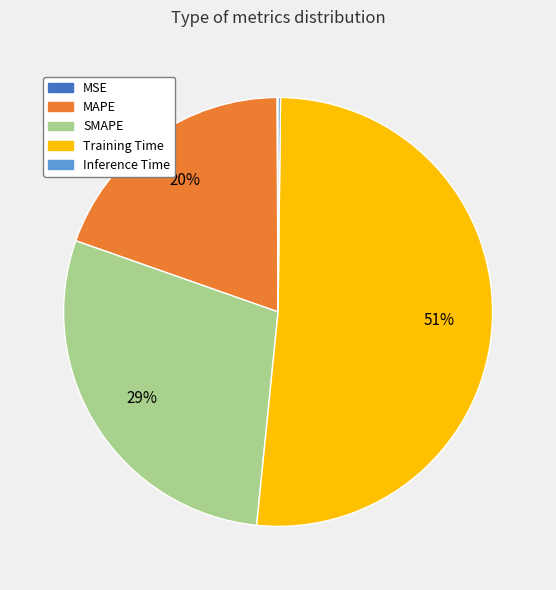

Combined, do Training Time and SMAPE account for over 50%?

Yes